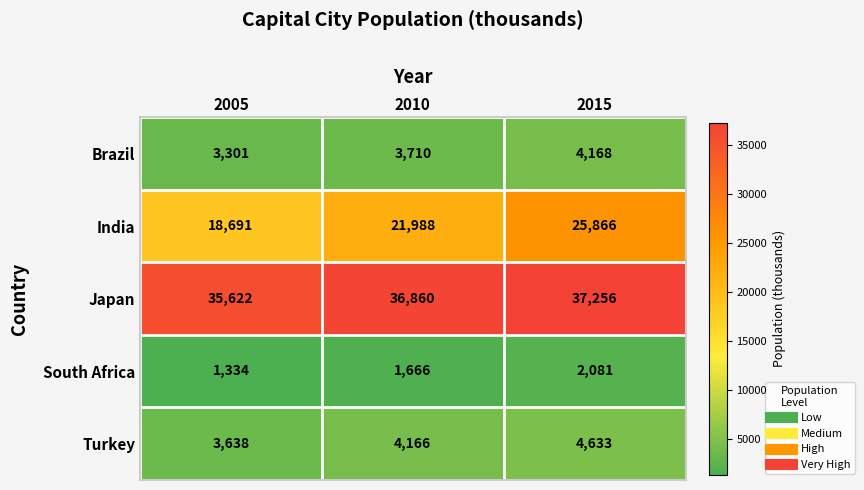

Count the number of categories in the chart.

3